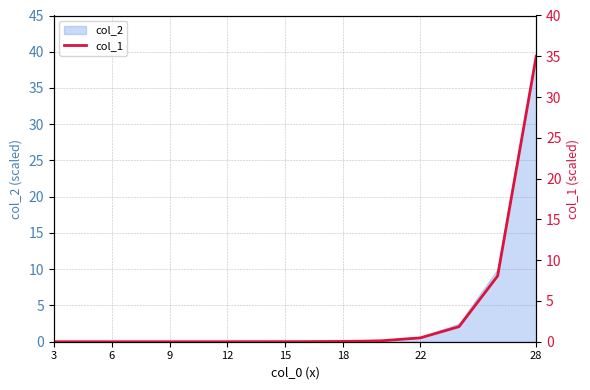

The col_2 series shows 0.0 at 18. True or false?

True